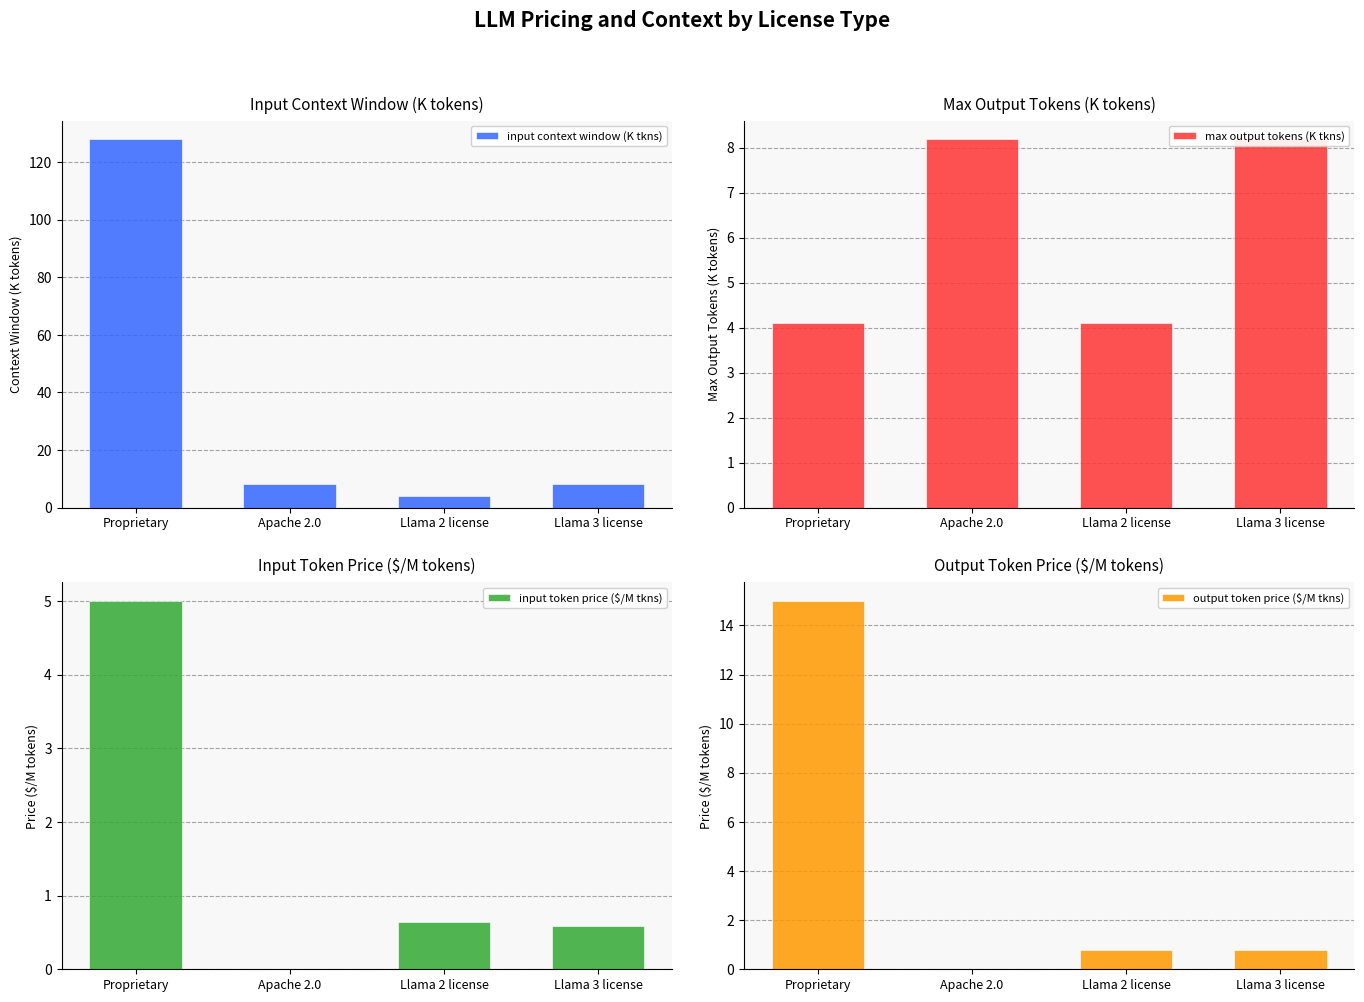

Reading right to left, what are all the values shown in this chart?

input context window (K tkns): 8.2	4.1	8.2	128.0
max output tokens (K tkns): 8.2	4.1	8.2	4.1
input token price ($/M tkns): 0.6	0.6	0.0	5.0
output token price ($/M tkns): 0.8	0.8	0.0	15.0